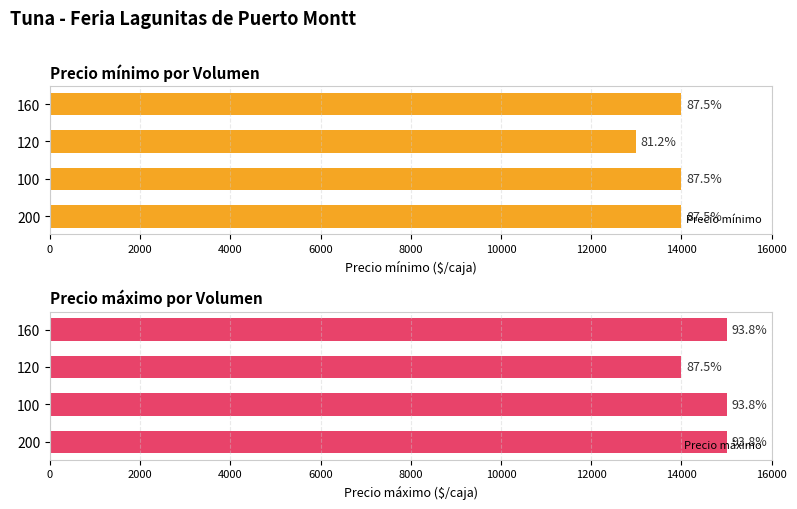

What are all the series names shown in the legend?

Precio mínimo, Precio máximo